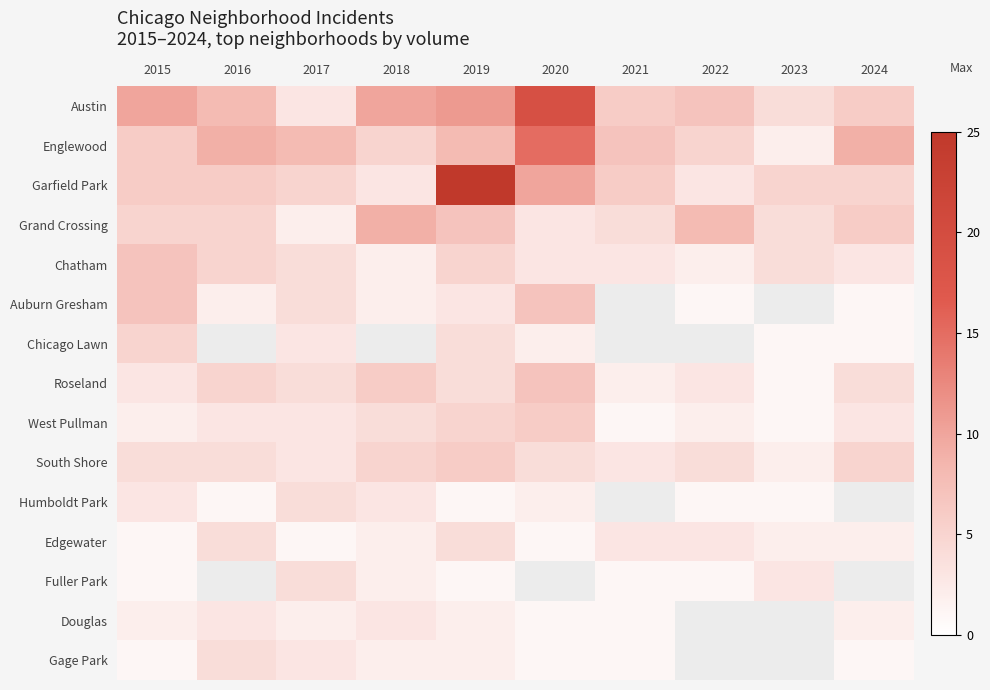

The Englewood series shows 11.9 at 2017. True or false?

False